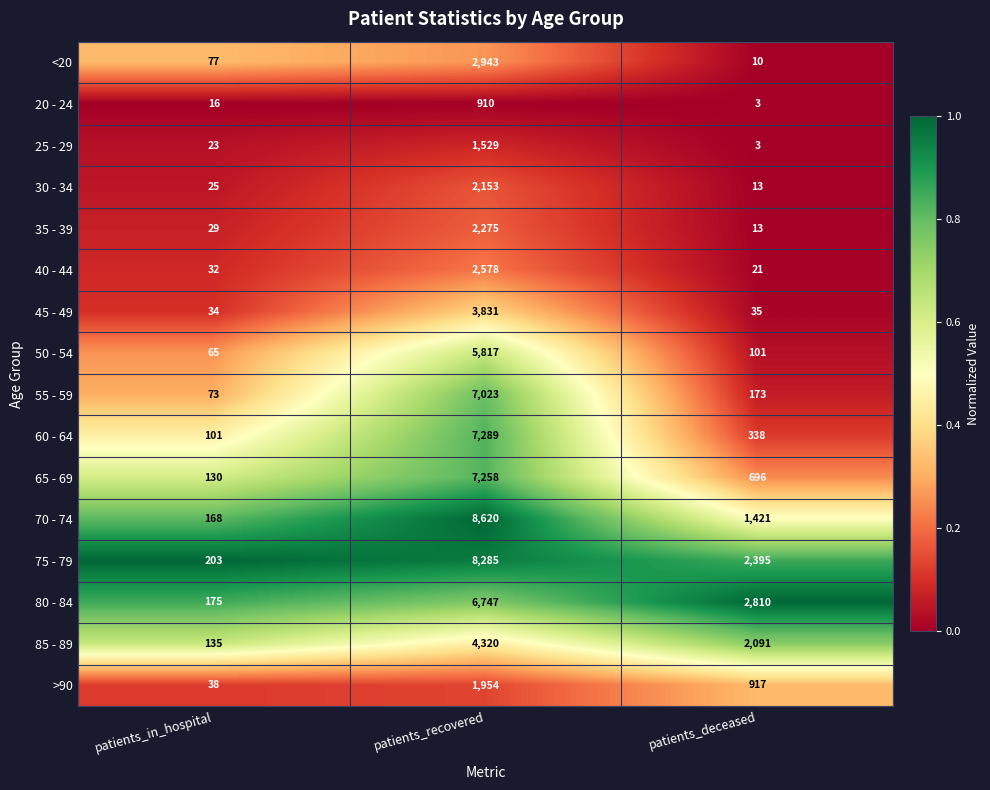

Which category has the lowest value in the 45 - 49 series?

patients_in_hospital